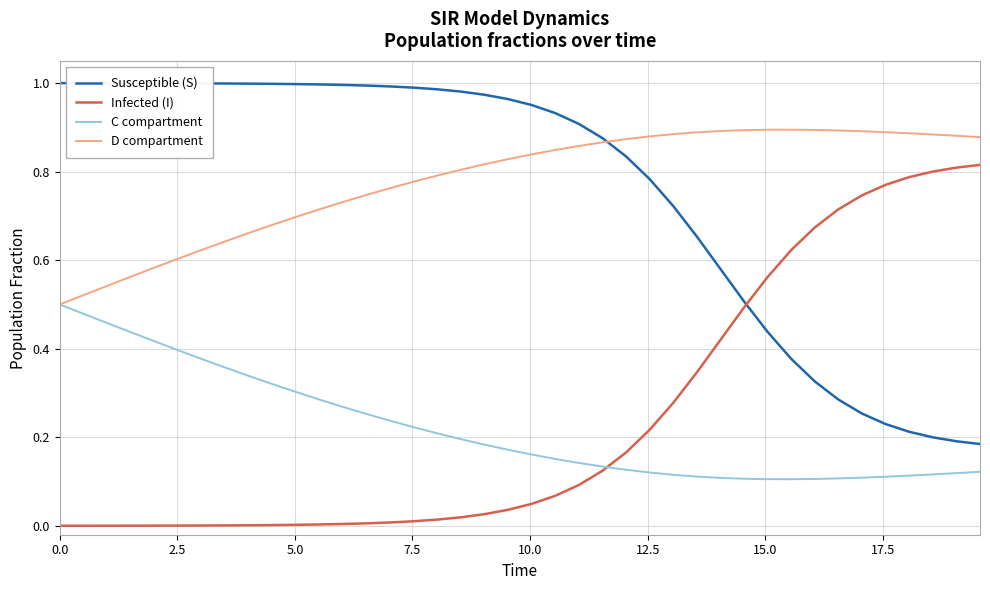

True or false: Susceptible (S) and C compartment cross at least once.

False